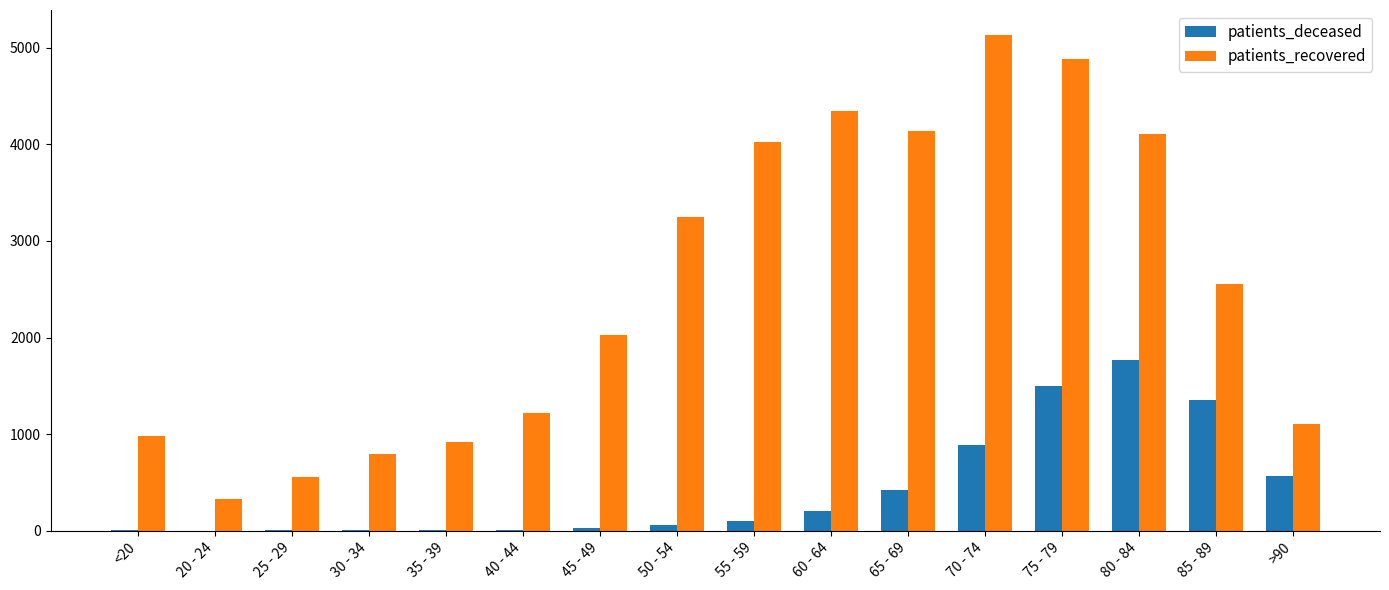

Which label corresponds to the largest value in the chart?

70 - 74